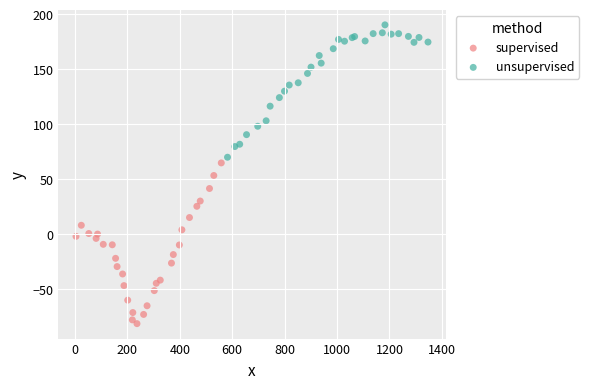

Which series has the largest Y range (max minus min)?

supervised